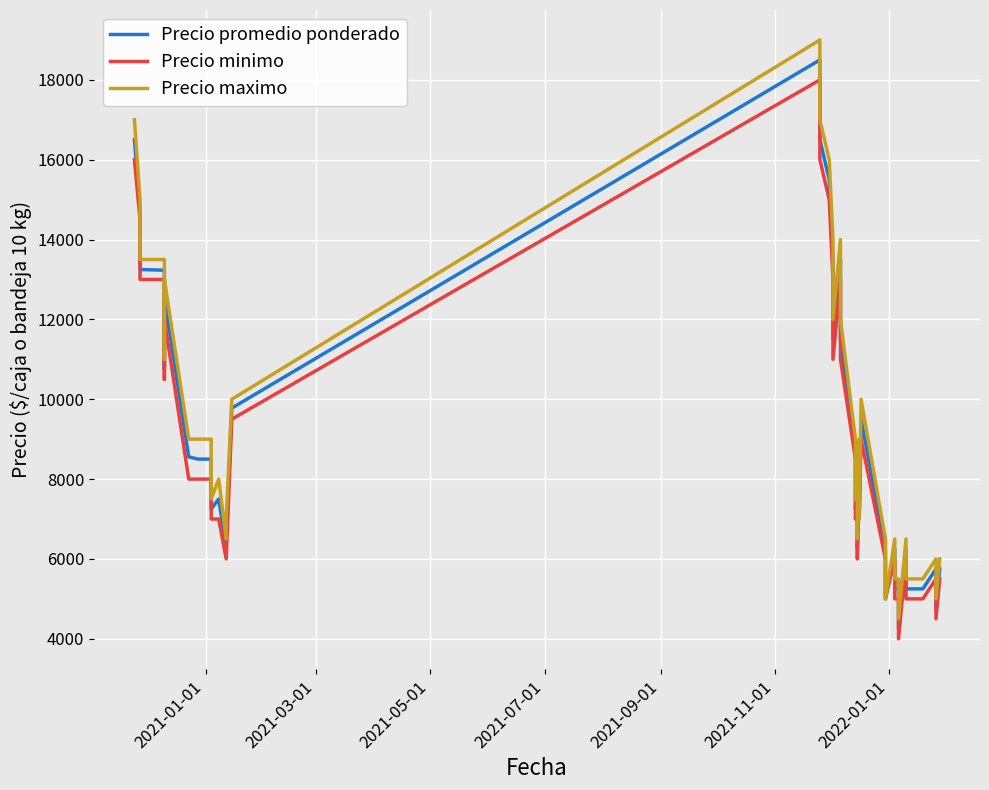

Is it true that Precio maximo equals 2312 at 8?

False